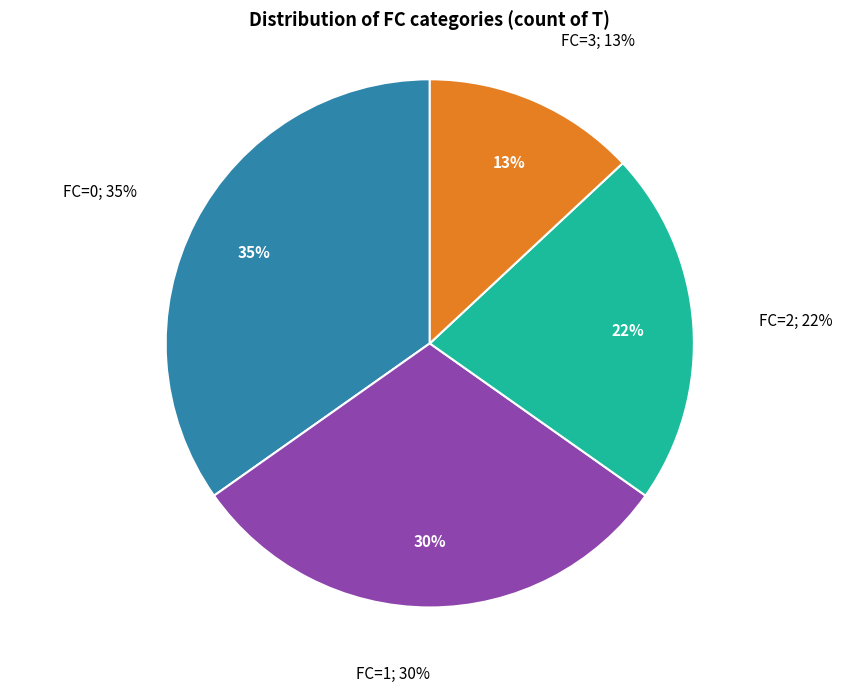

The 0 slice represents 40% of the pie. True or false?

False